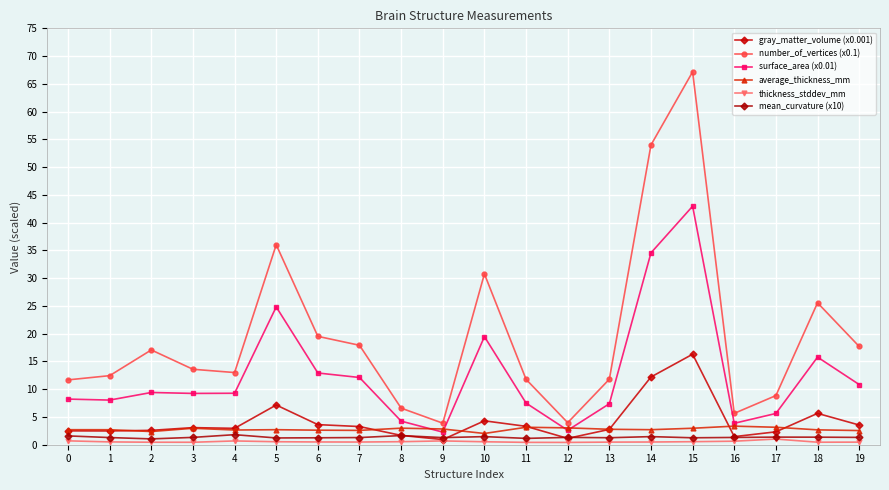

Reading left to right, what are all the values shown in this chart?

gray_matter_volume (x0.001): 2.5	2.5	2.6	3.1	3.0	7.2	3.6	3.3	1.7	0.9	4.3	3.3	1.1	2.8	12.2	16.3	1.5	2.3	5.6	3.5
number_of_vertices (x0.1): 11.7	12.4	17.1	13.6	13.0	36.0	19.5	17.9	6.6	3.9	30.8	11.8	4.0	11.8	54.0	67.2	5.7	8.8	25.6	17.7
surface_area (x0.01): 8.2	8.0	9.4	9.2	9.3	24.8	12.9	12.1	4.2	2.3	19.5	7.5	2.6	7.4	34.6	43.0	3.9	5.6	15.8	10.8
average_thickness_mm: 2.7	2.7	2.4	3.0	2.6	2.7	2.6	2.6	3.0	2.8	2.0	3.1	3.0	2.8	2.7	3.0	3.3	3.1	2.7	2.6
thickness_stddev_mm: 0.7	0.5	0.5	0.4	0.7	0.5	0.5	0.5	0.5	0.7	0.5	0.4	0.4	0.5	0.5	0.5	0.6	1.0	0.5	0.5
mean_curvature (x10): 1.6	1.3	1.1	1.3	1.8	1.2	1.2	1.3	1.6	1.3	1.5	1.1	1.3	1.3	1.5	1.2	1.3	1.4	1.4	1.3